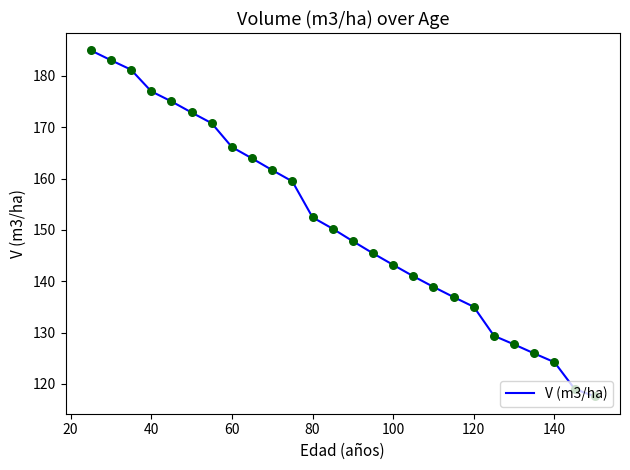

What is the difference between the maximum and minimum values?

67.4